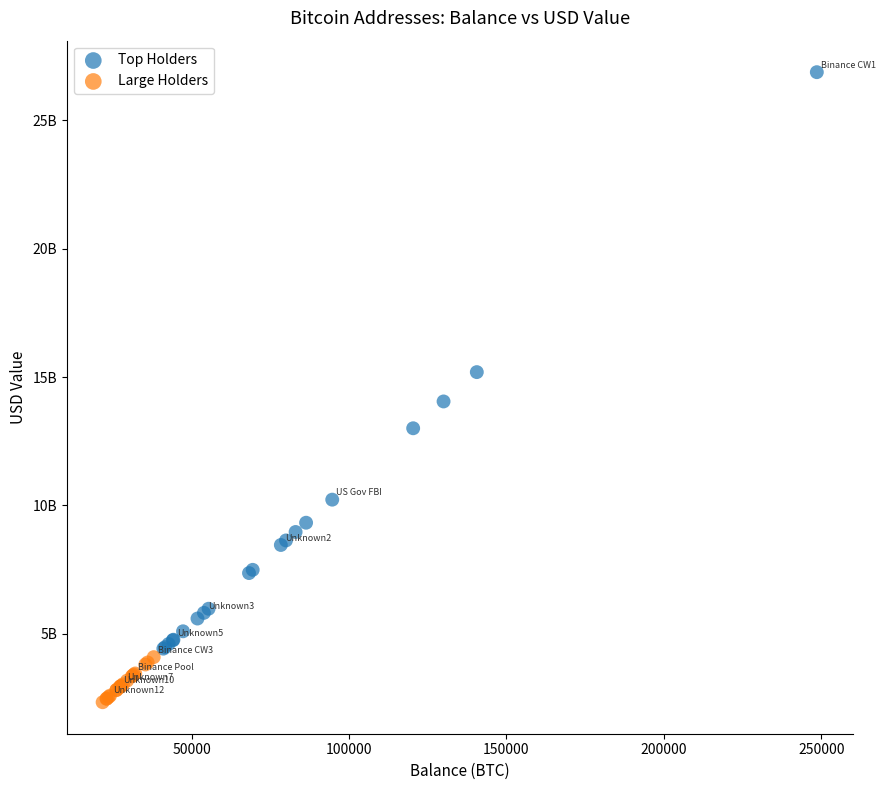

Which series contains the lowest Y value?

Large Holders